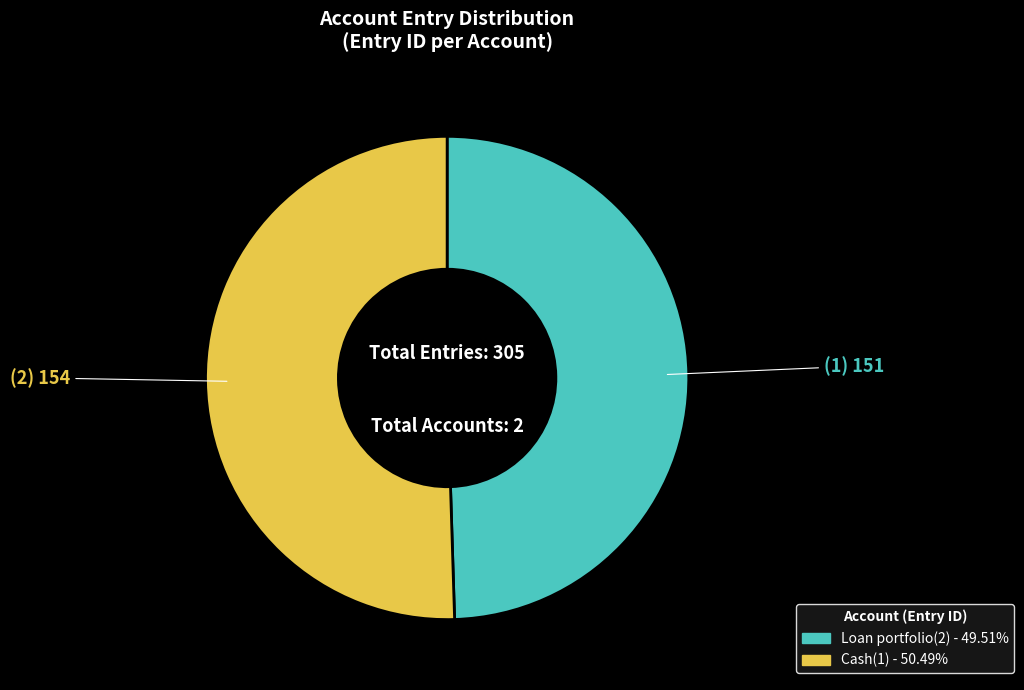

The Loan portfolio(2) slice represents 61% of the pie. True or false?

False